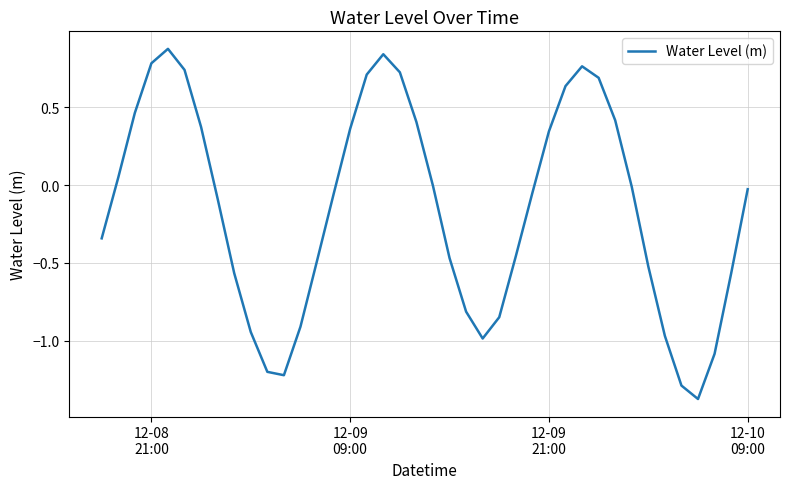

What is the difference between the maximum and minimum values?

2.2